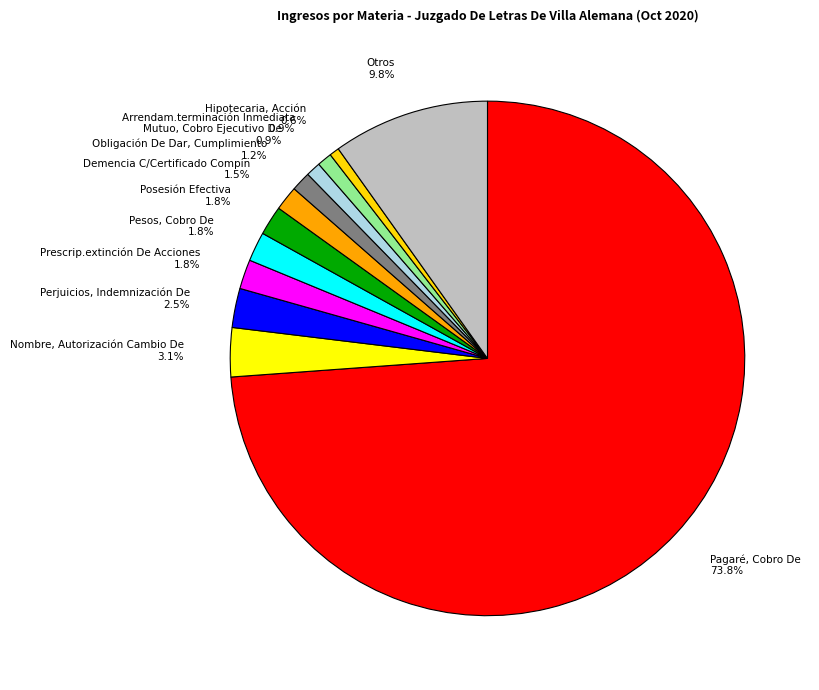

What percentage is the Prescrip.extinción De Acciones slice, to the nearest percent?

2%